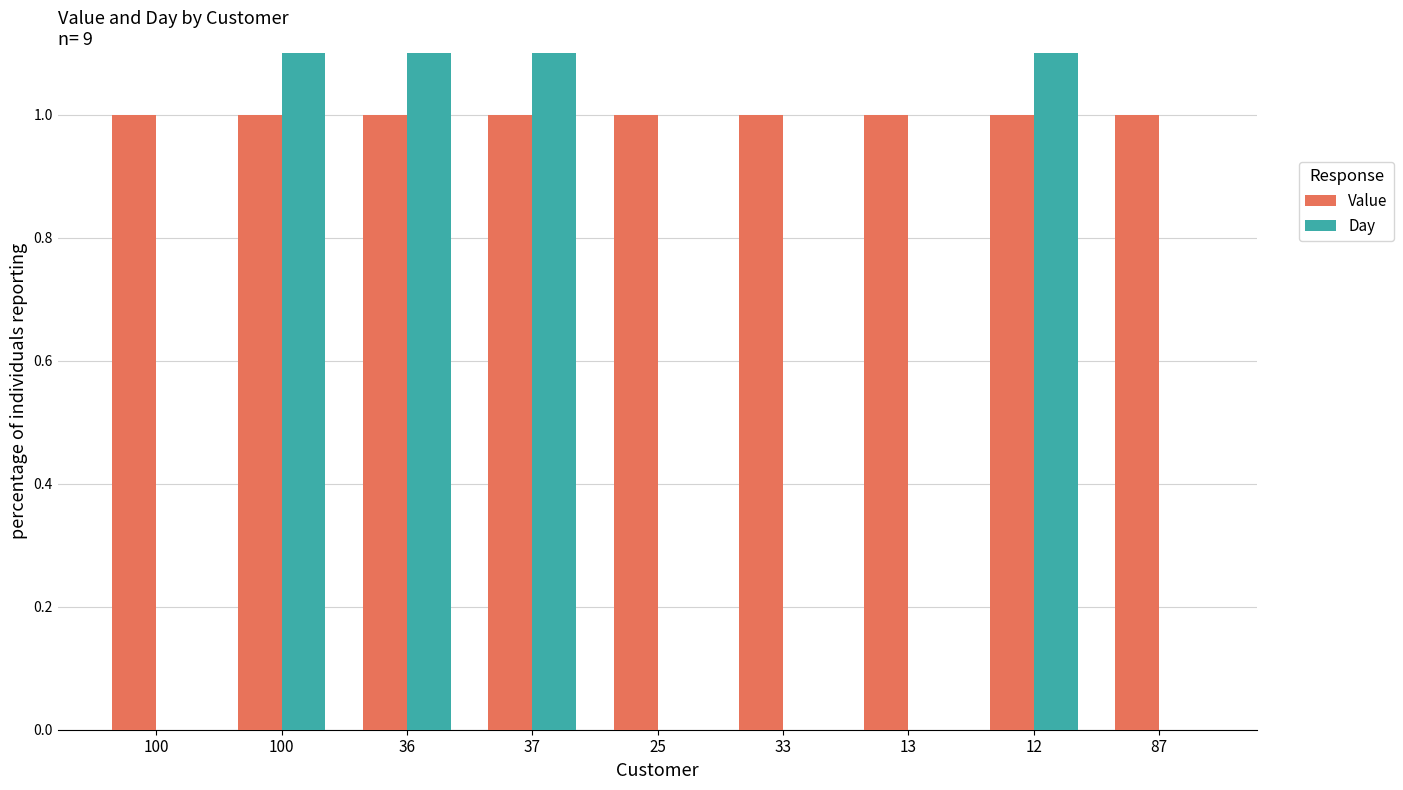

Reading right to left, transcribe all the data shown in this chart.

Value: 87=1.0	12=1.0	13=1.0	33=1.0	25=1.0	37=1.0	36=1.0	100=1.0	100=1.0
Day: 87=0.0	12=2.0	13=0.0	33=0.0	25=0.0	37=2.0	36=2.0	100=2.0	100=0.0